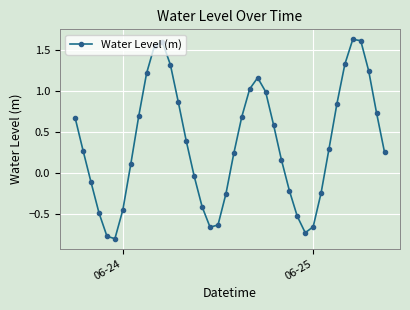

How many points are higher than both their immediate neighbors (excluding endpoints)?

3